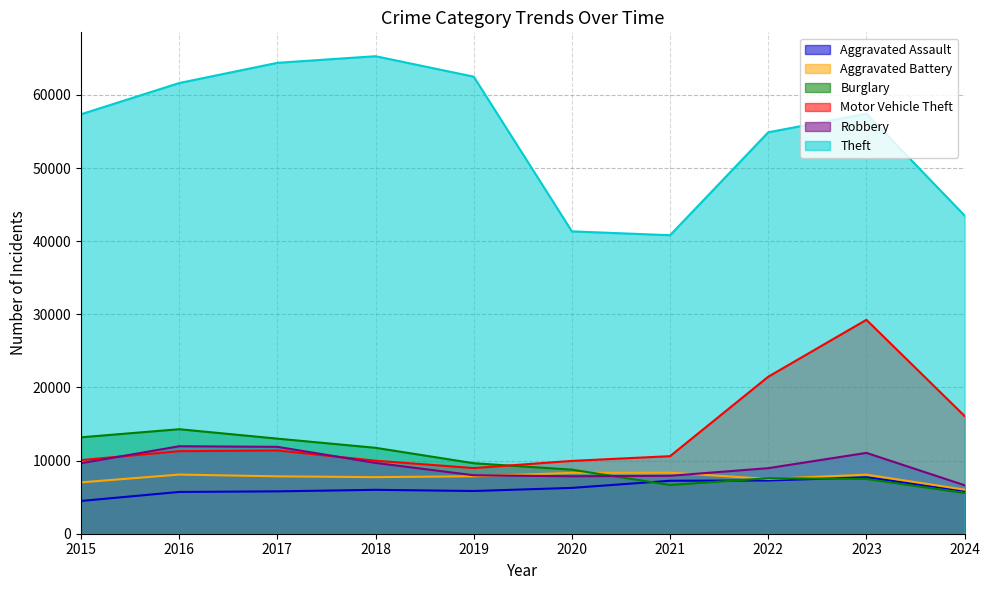

Is the value of Aggravated Assault at 2021 greater than the value of Motor Vehicle Theft at 2018?

No